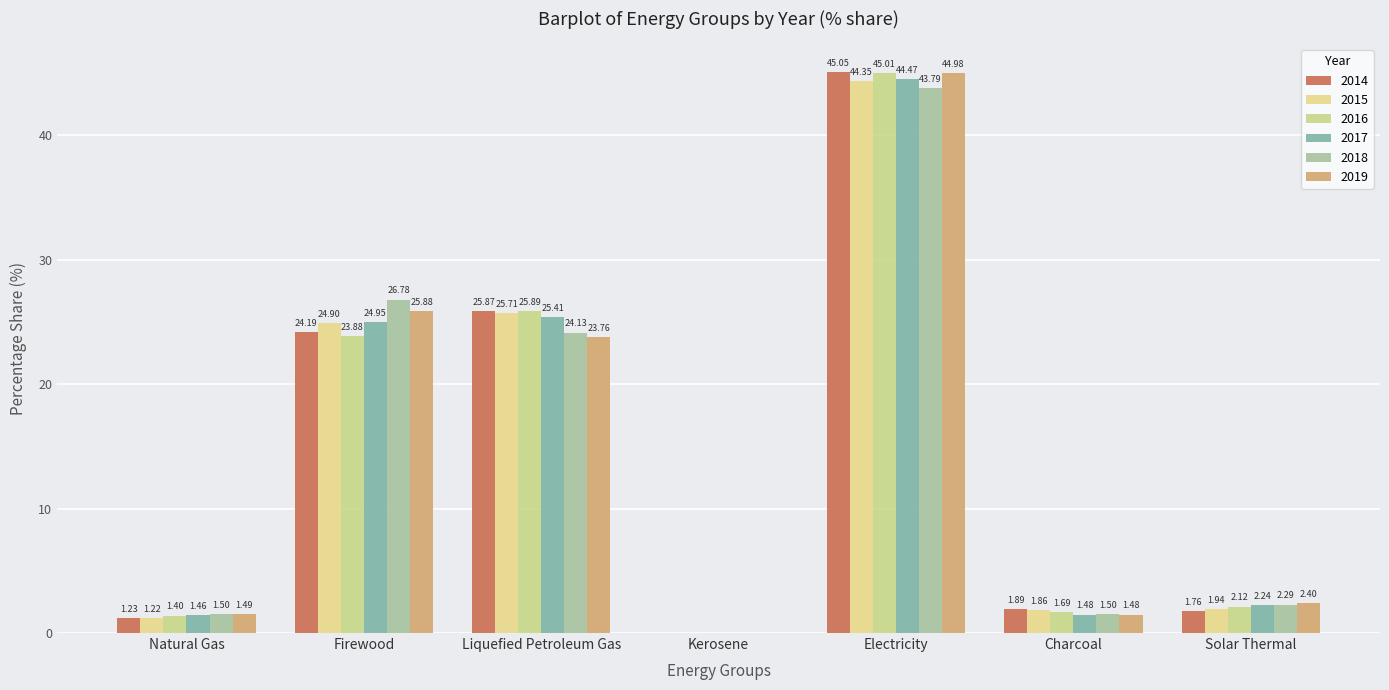

At which category is the sum across all series the highest?

Electricity